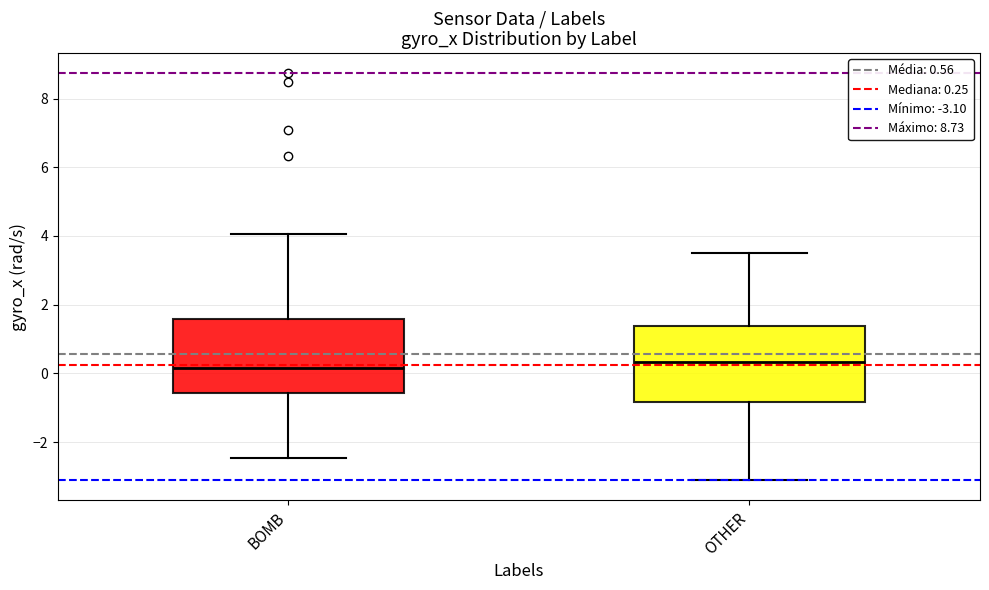

Reading left to right, read every box against the y-axis: the position of its median line, the range the box covers, and the ends of its whiskers. The values are not printed on the chart, so give them approximately, as read against the axis.

BOMB: median 0.2, box -0.6 to 1.6, whiskers -2.4 to 4.0
OTHER: median 0.4, box -0.8 to 1.4, whiskers -3.0 to 3.6